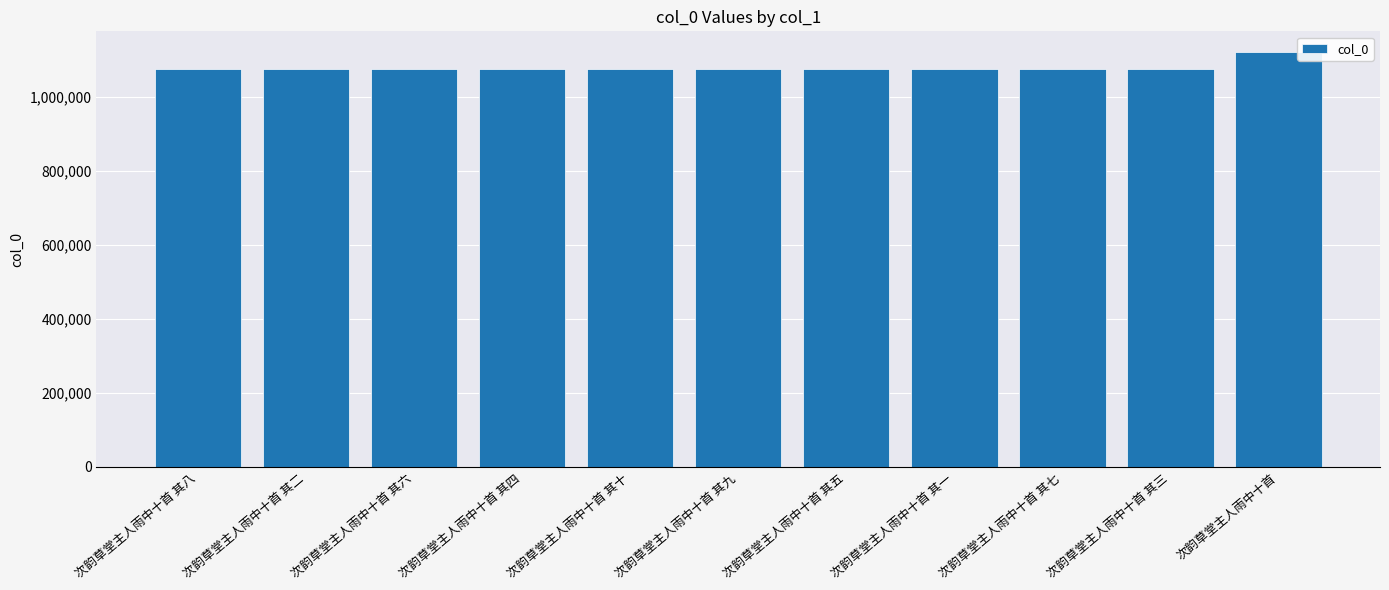

The value at 次韵草堂主人雨中十首 其七 is 1757441. True or false?

False